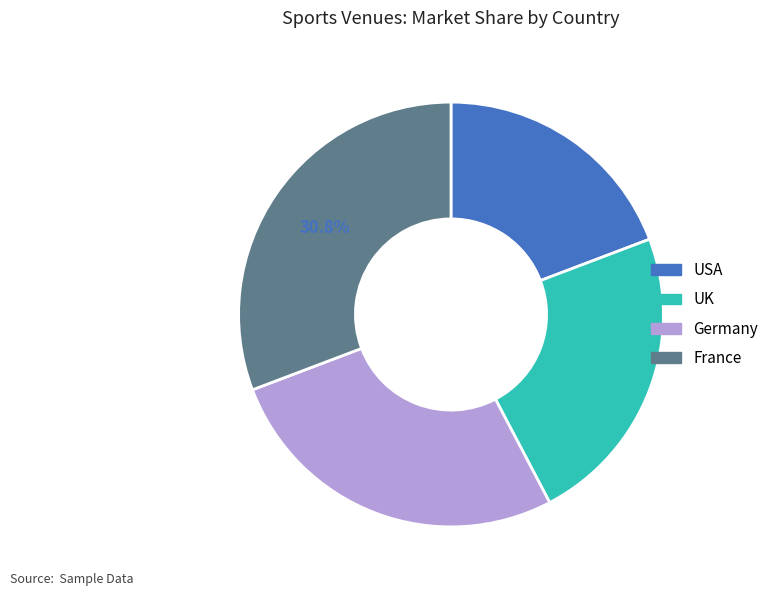

What is the smallest slice in the pie chart?

USA